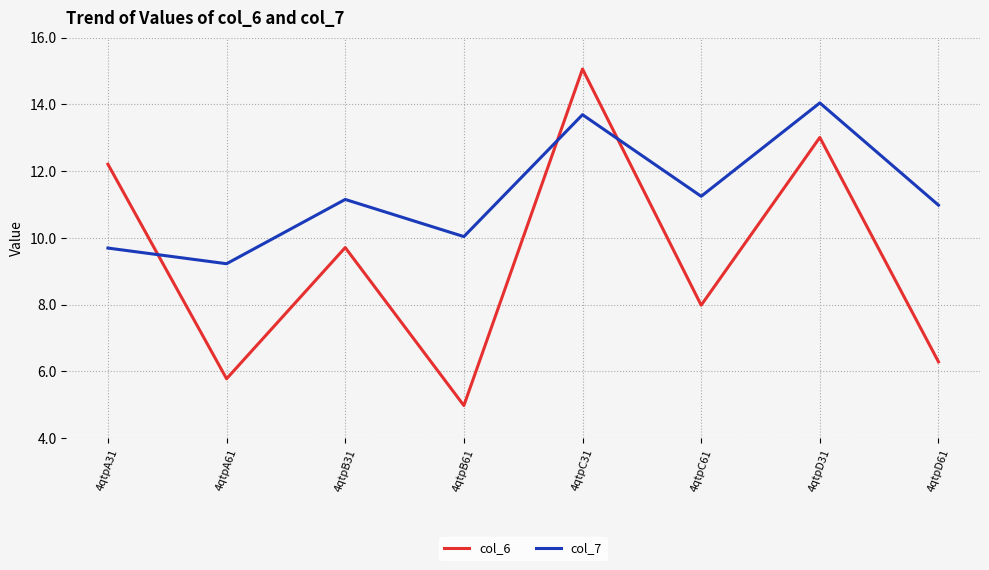

What position from the right is 4qtpB61?

5